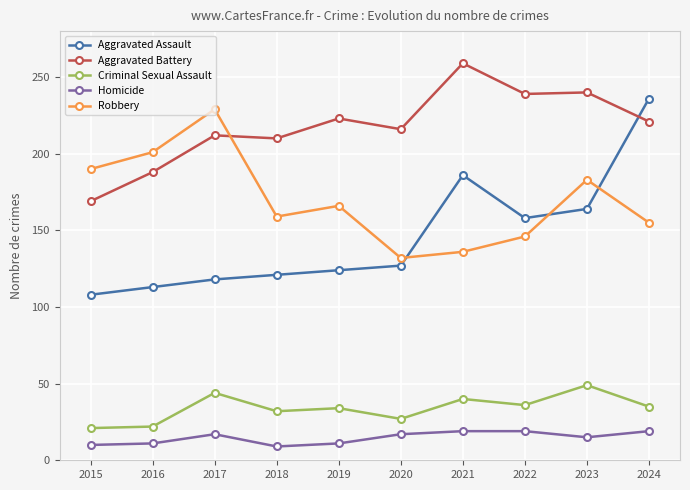

What is the value of the Aggravated Battery point at the 1st from the left?

169